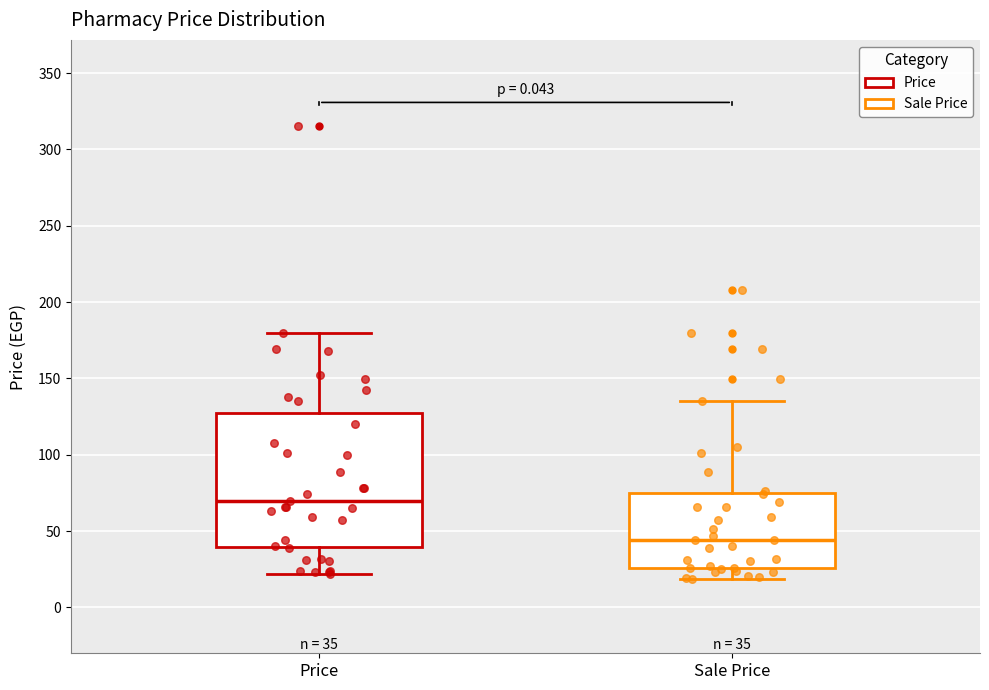

Which box's median line is the highest?

Price